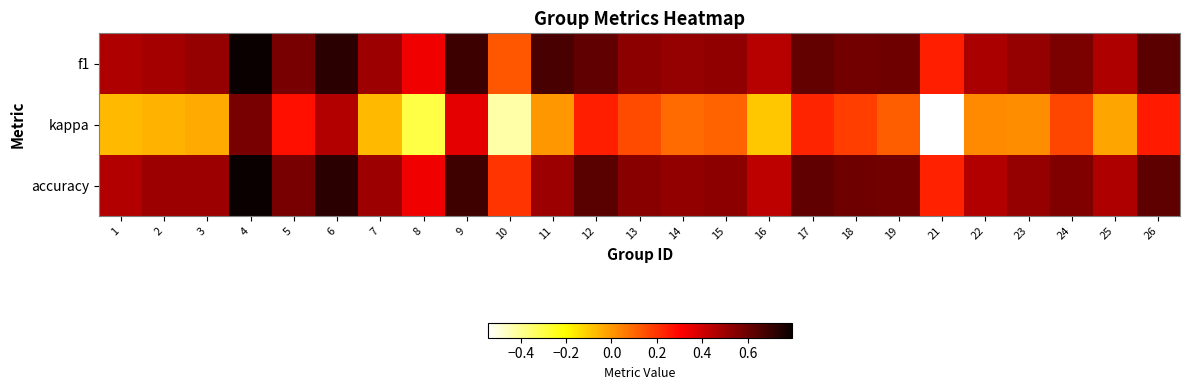

Reading right to left, list all the values displayed in this chart.

f1: 26=0.6	25=0.5	24=0.6	23=0.5	22=0.5	21=0.2	19=0.6	18=0.6	17=0.6	16=0.4	15=0.5	14=0.5	13=0.5	12=0.6	11=0.7	10=0.1	9=0.7	8=0.3	7=0.5	6=0.7	5=0.6	4=0.8	3=0.5	2=0.5	1=0.5
kappa: 26=0.2	25=-0.0	24=0.2	23=0.0	22=0.0	21=-0.5	19=0.1	18=0.2	17=0.2	16=-0.1	15=0.1	14=0.1	13=0.2	12=0.2	11=0.0	10=-0.4	9=0.4	8=-0.3	7=-0.1	6=0.5	5=0.3	4=0.6	3=-0.0	2=-0.0	1=-0.1
accuracy: 26=0.6	25=0.5	24=0.6	23=0.5	22=0.5	21=0.2	19=0.6	18=0.6	17=0.6	16=0.4	15=0.5	14=0.5	13=0.5	12=0.6	11=0.5	10=0.2	9=0.7	8=0.3	7=0.5	6=0.7	5=0.6	4=0.8	3=0.5	2=0.5	1=0.5